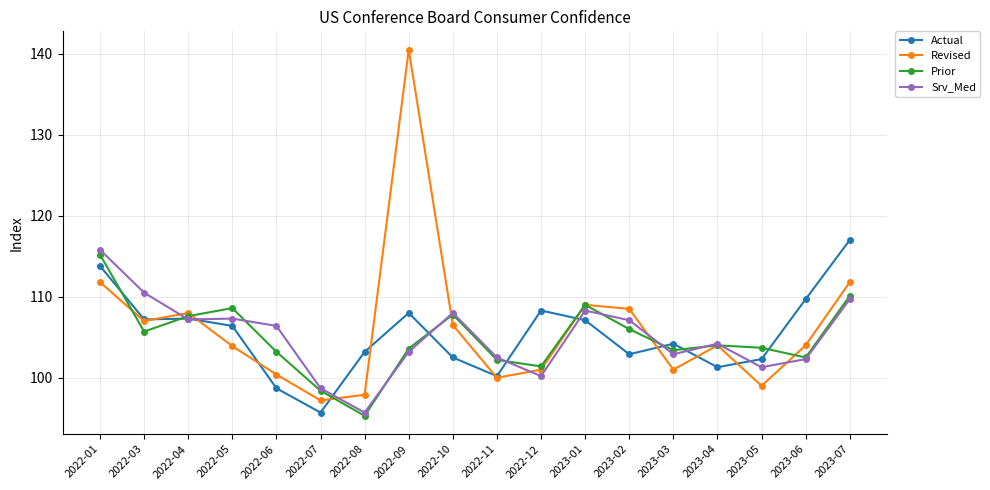

What is the sum of all Prior values?

1887.7